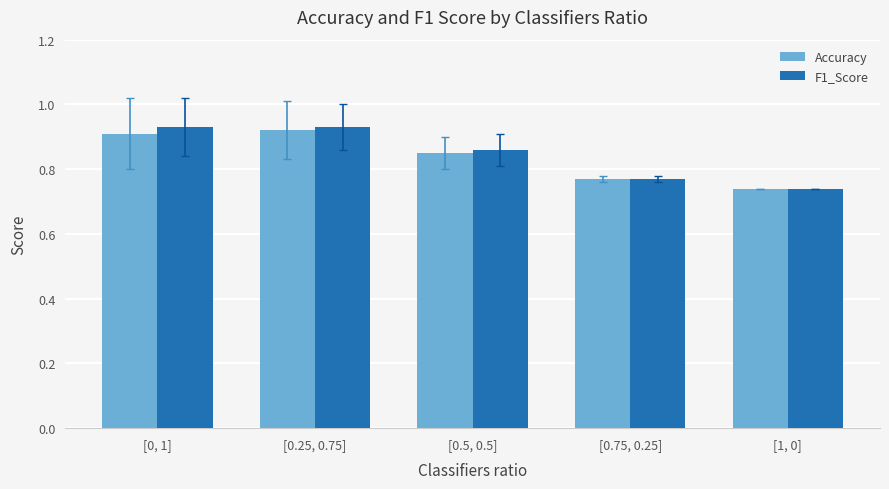

How many Accuracy values are between 0 and 1?

5